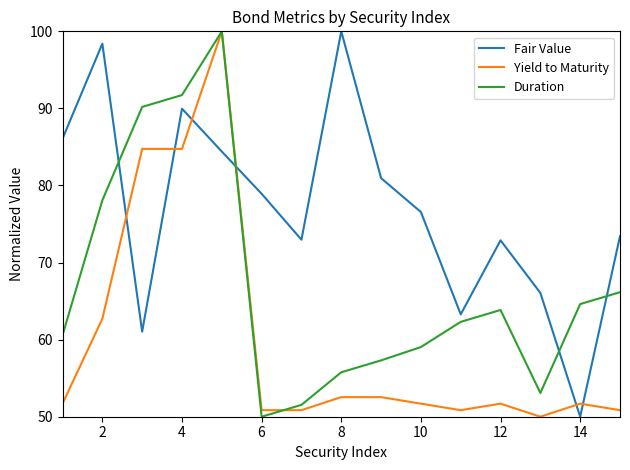

Rank the series by their average value, from lowest to highest.

Yield to Maturity, Duration, Fair Value